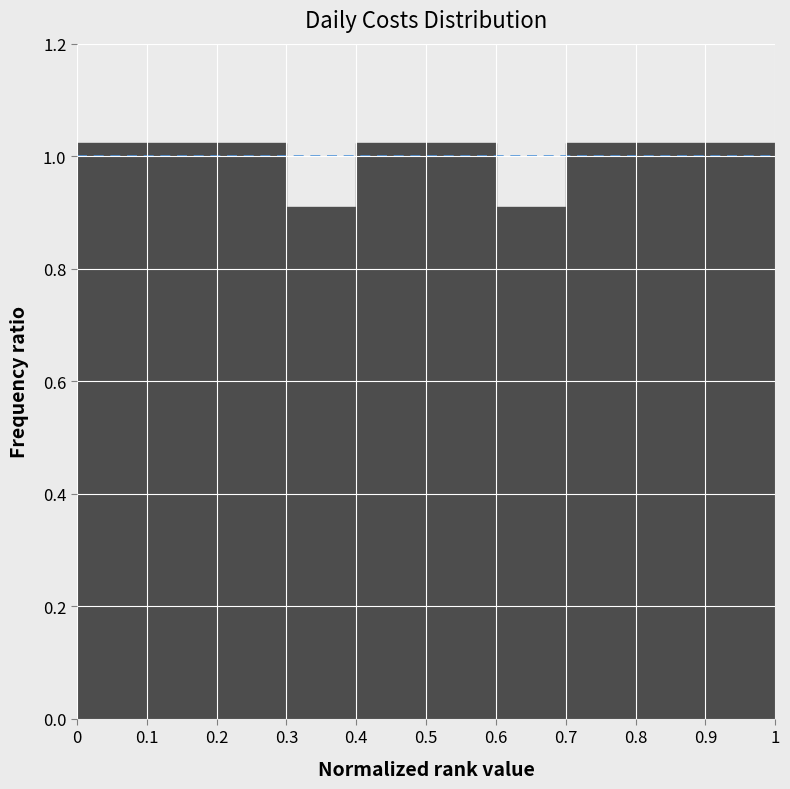

How tall is the bar that spans 0.9 to 1 on the x-axis? The values are not printed on the chart, so give them approximately, as read against the axis.

1.02